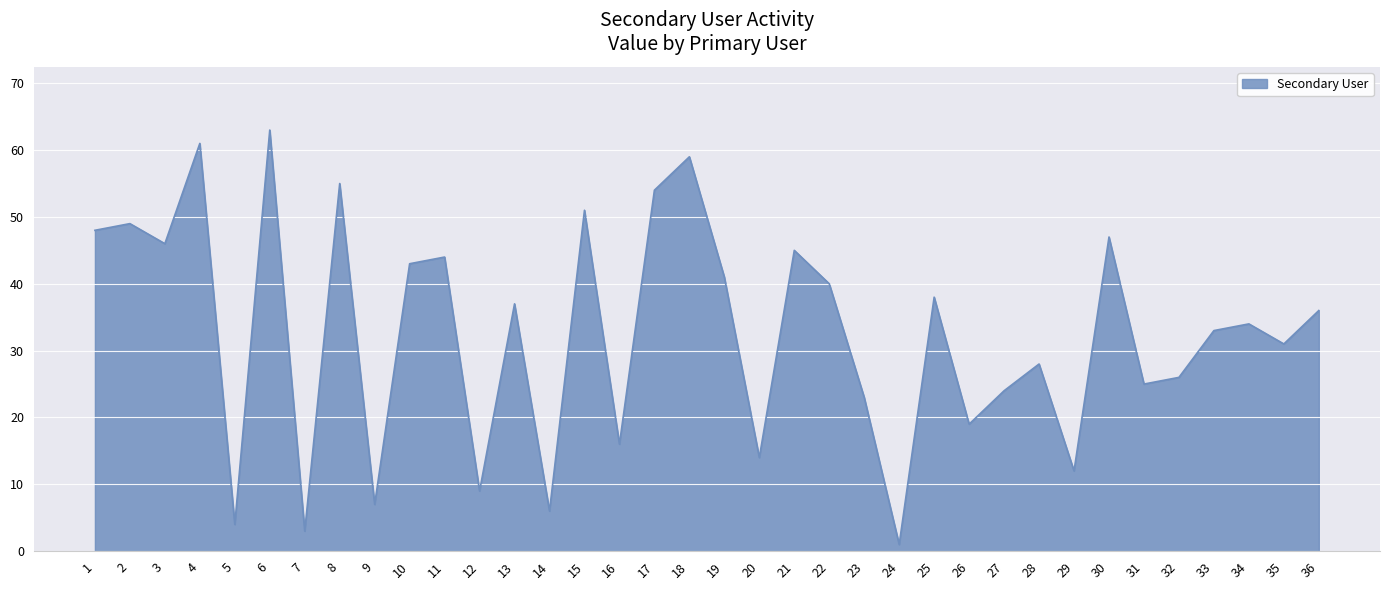

How many interior local peaks (higher than both neighbors) does the data have?

13